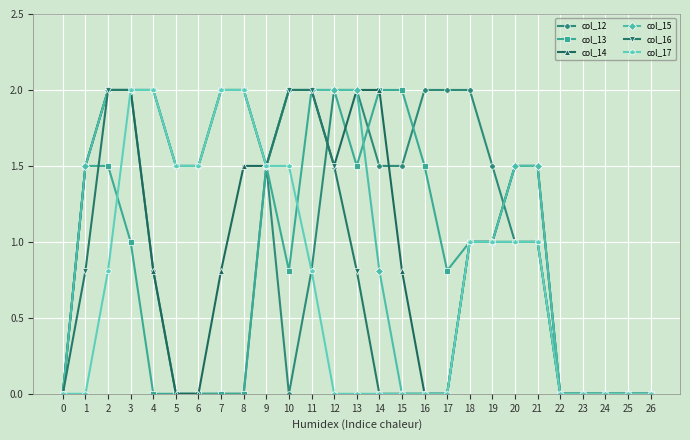

Between 10 and 14, which series saw the biggest shift?

col_16